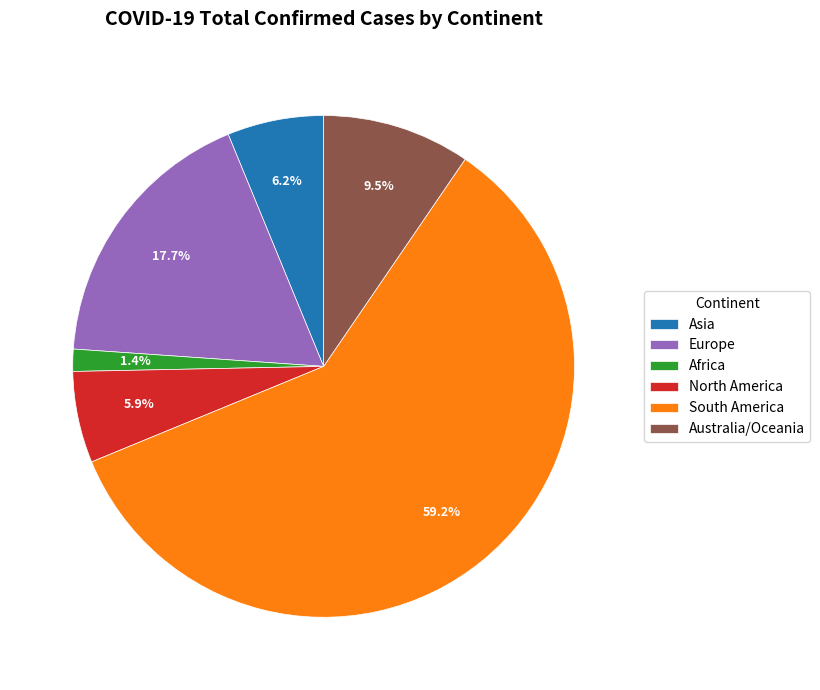

The Asia slice represents 11% of the pie. True or false?

False